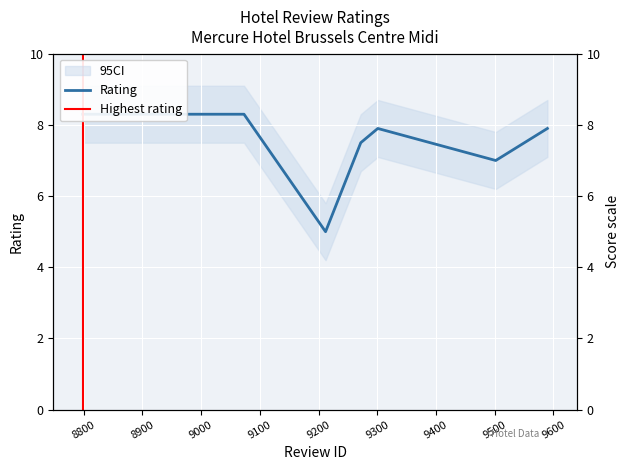

How many data points are above 7?

5